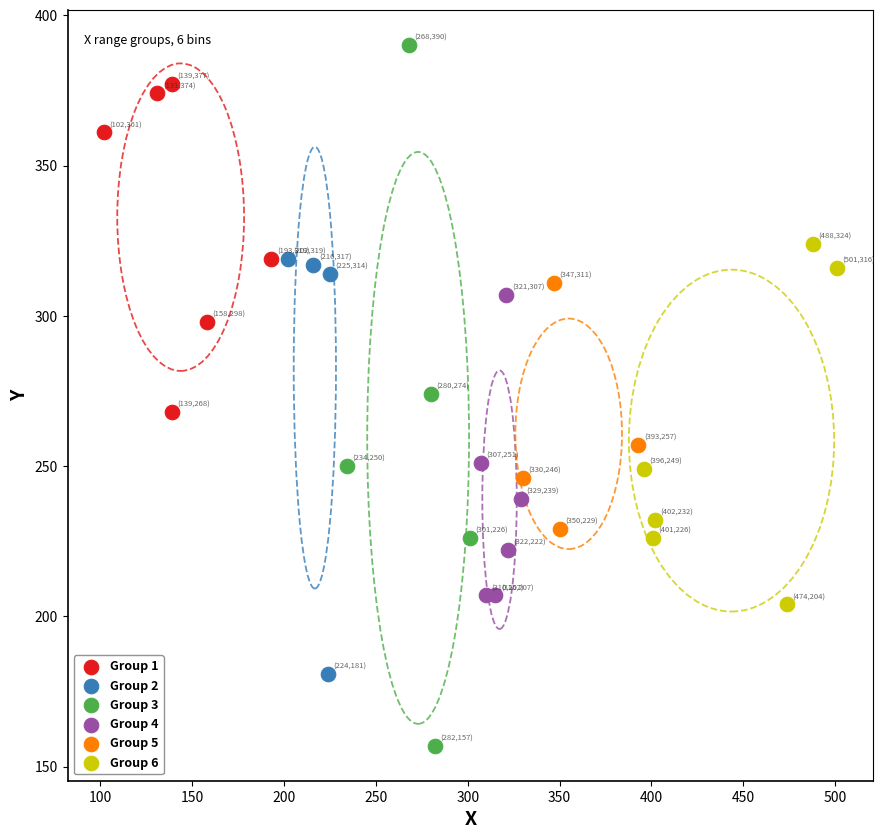

Which series contains the highest Y value?

Group 3